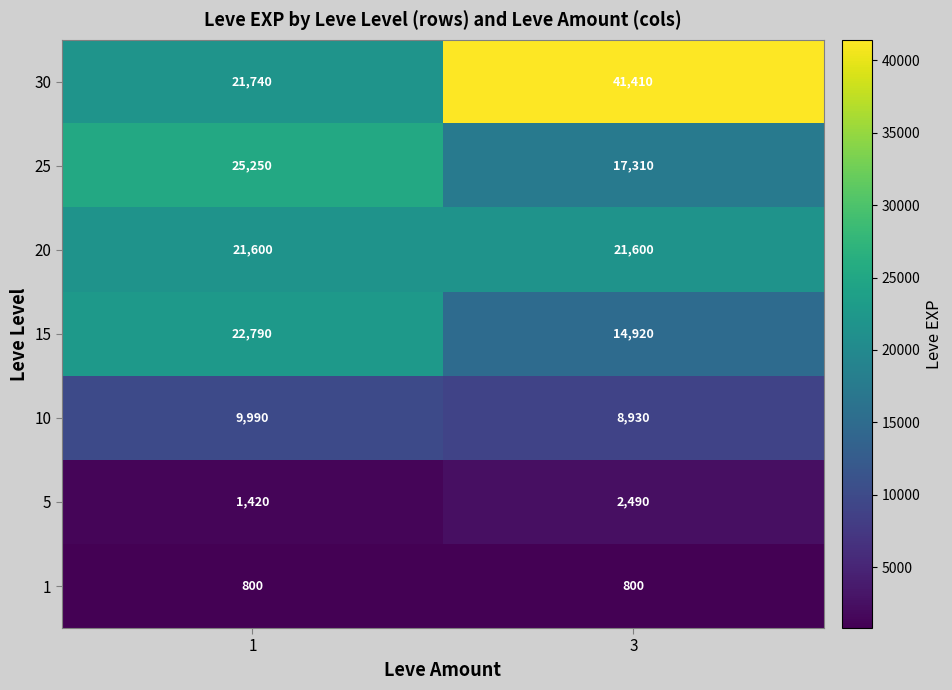

Reading right to left, extract all data points from this chart.

30: 41410	21740
25: 17310	25250
20: 21600	21600
15: 14920	22790
10: 8930	9990
5: 2490	1420
1: 800	800